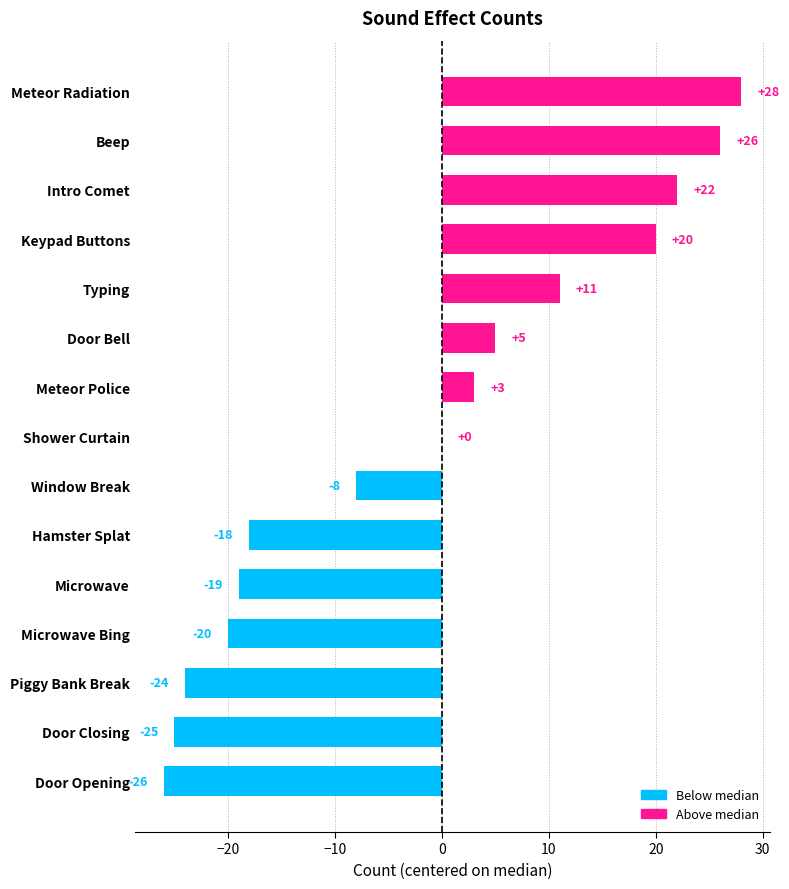

How many distinct data groups are displayed?

1